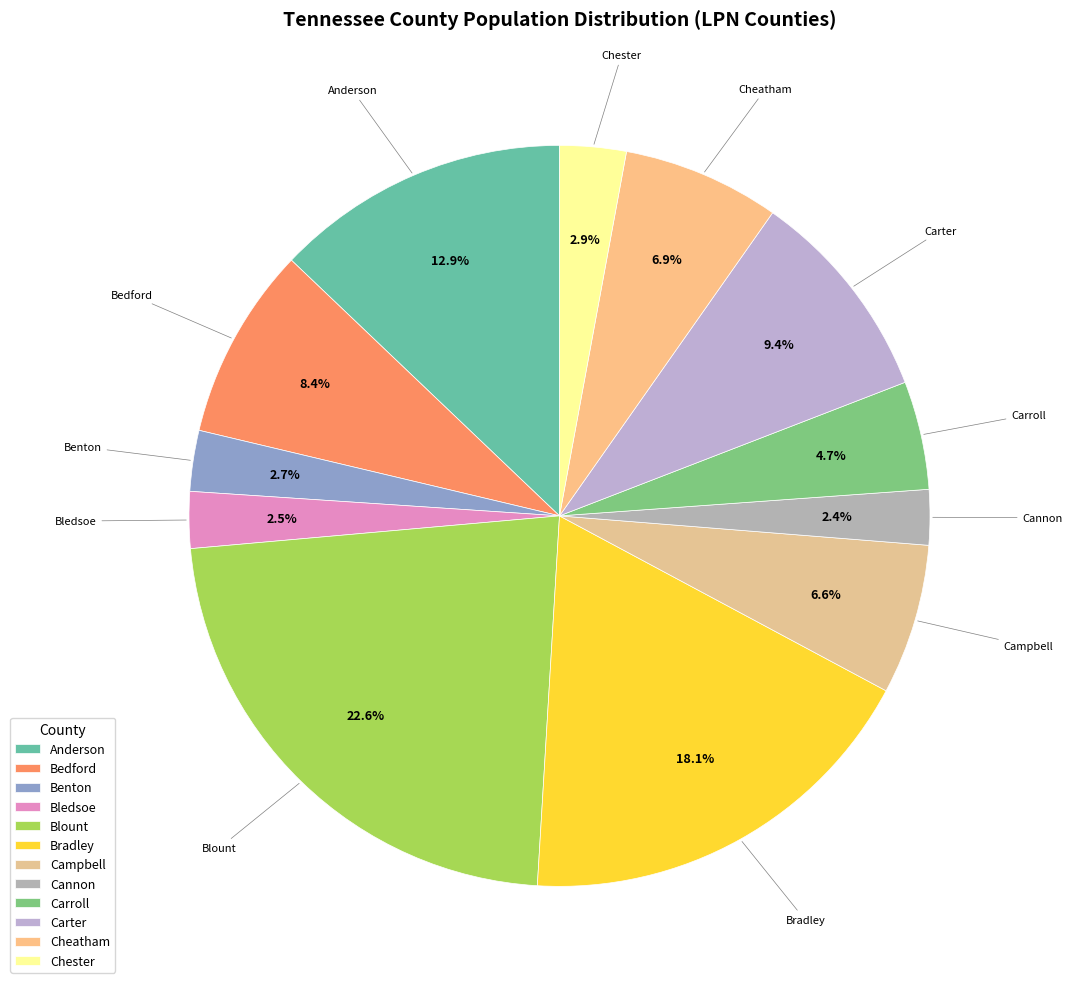

Between Anderson and Campbell, which is larger?

Anderson